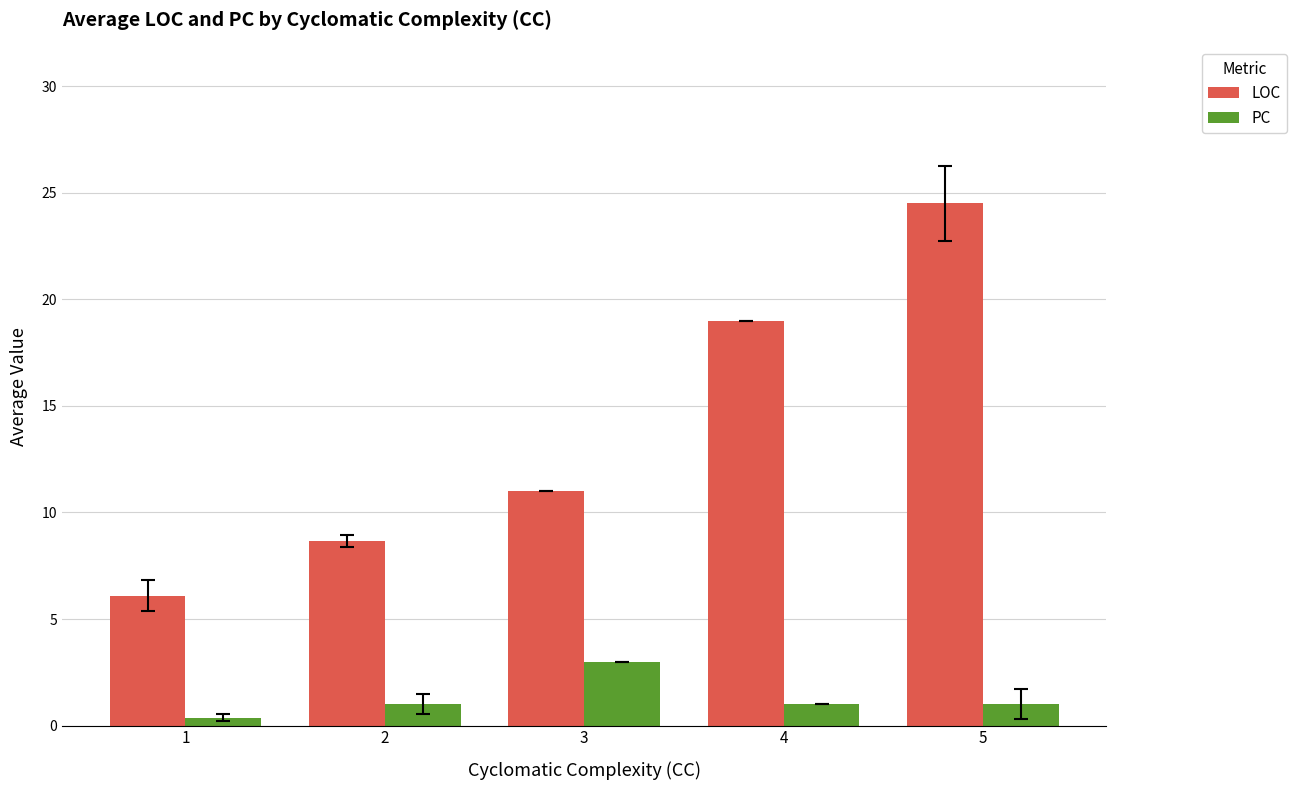

True or false: LOC has a value of 8.7 at 2.

True